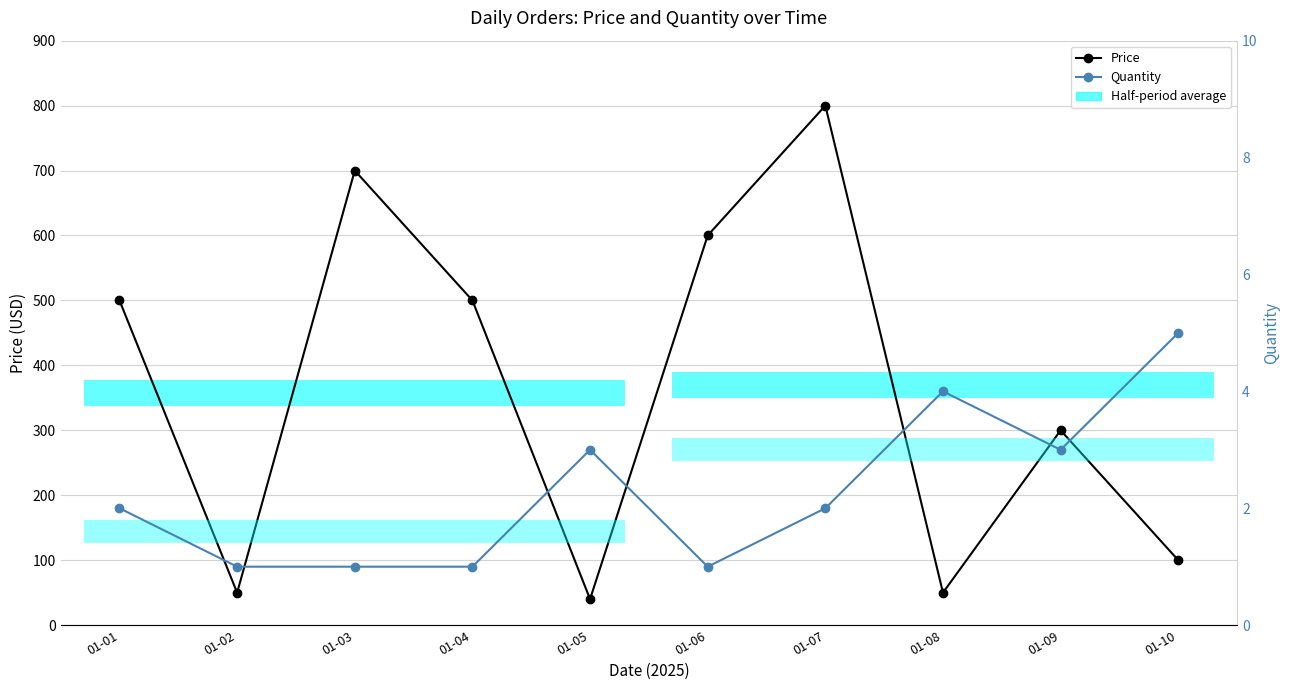

Reading left to right, what are all the values shown in this chart?

Price: 500	50	700	500	40	600	800	50	300	100
Quantity: 2	1	1	1	3	1	2	4	3	5